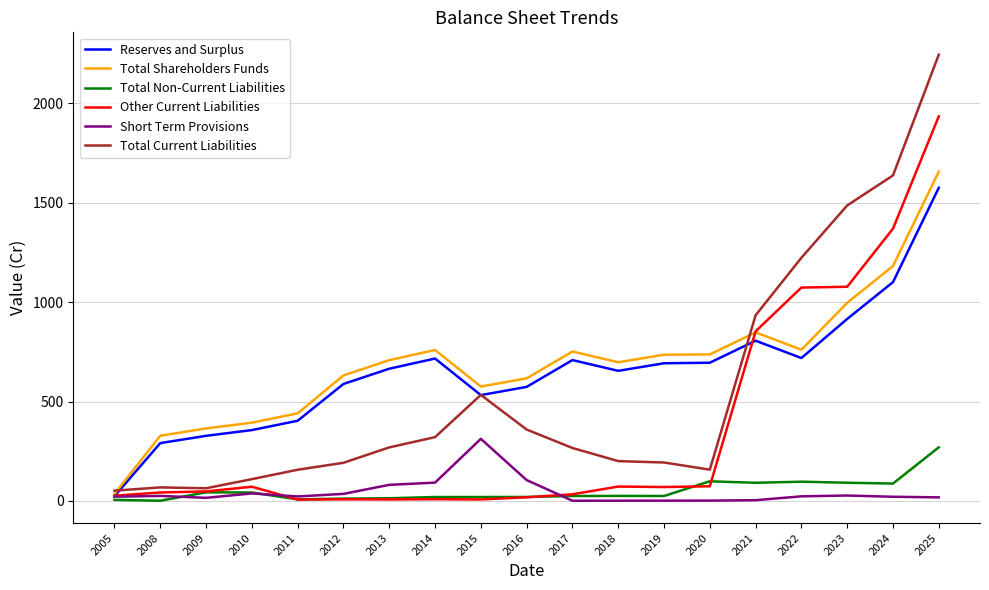

Which label corresponds to the largest value in the chart?

2025